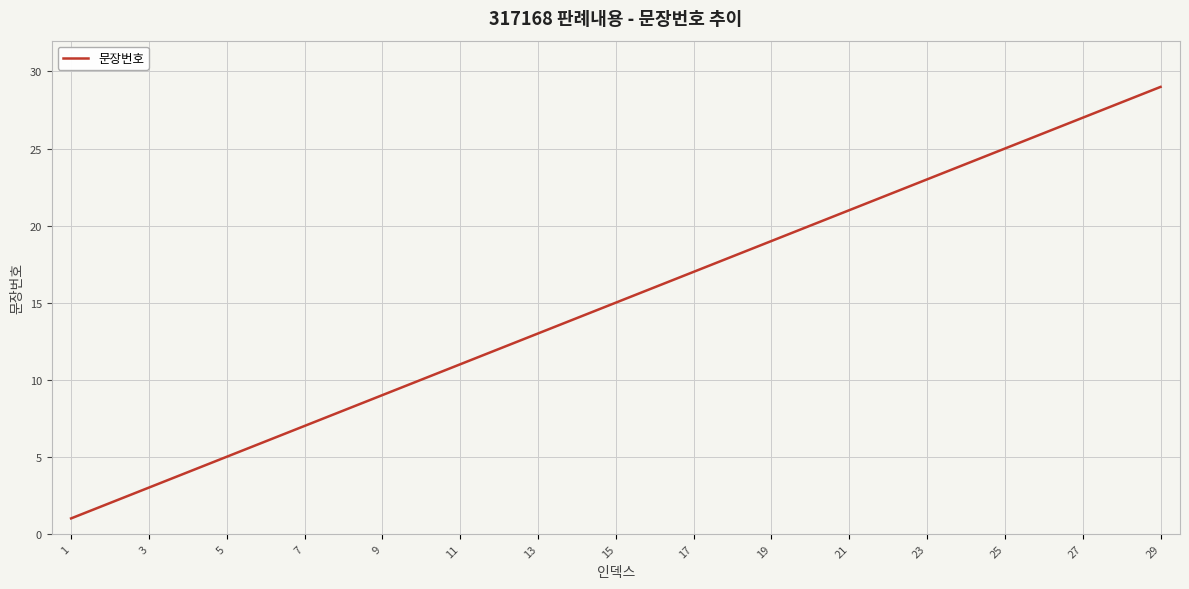

How many lines are shown in the chart?

1